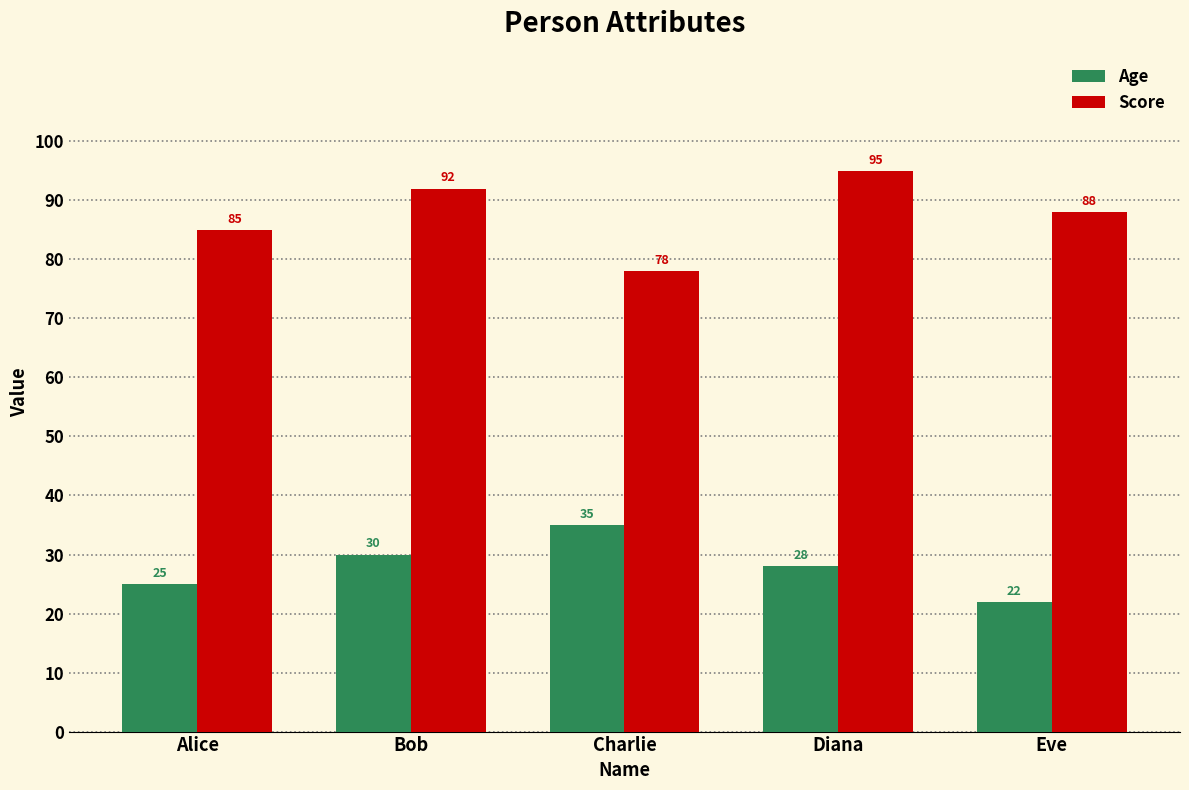

Which label corresponds to the smallest value in the chart?

Eve